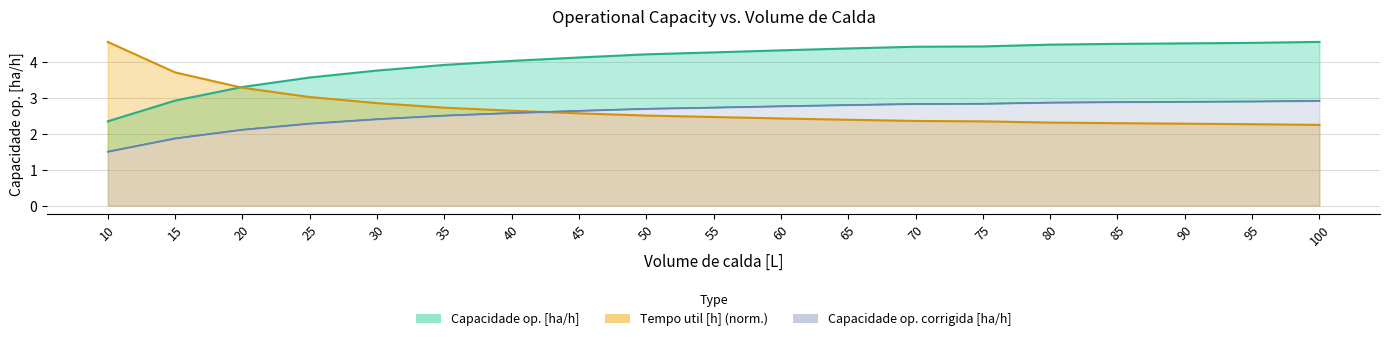

Is the value of Tempo util [h] at 25 greater than the value of Capacidade op. corrigida [ha/h] at 65?

Yes